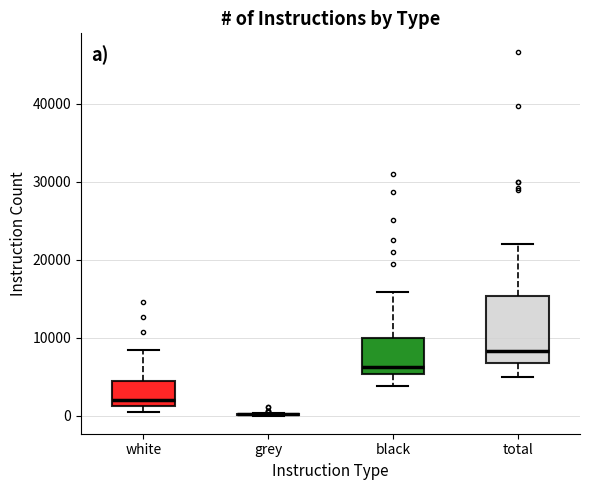

Reading left to right, read every box against the y-axis: the position of its median line, the range the box covers, and the ends of its whiskers. The values are not printed on the chart, so give them approximately, as read against the axis.

white: median 2000, box 1000 to 4000, whiskers 0 to 8000
grey: box collapsed to a line at 0, whiskers 0 to 0
black: median 6000, box 5000 to 10000, whiskers 4000 to 16000
total: median 8000, box 7000 to 15000, whiskers 5000 to 22000